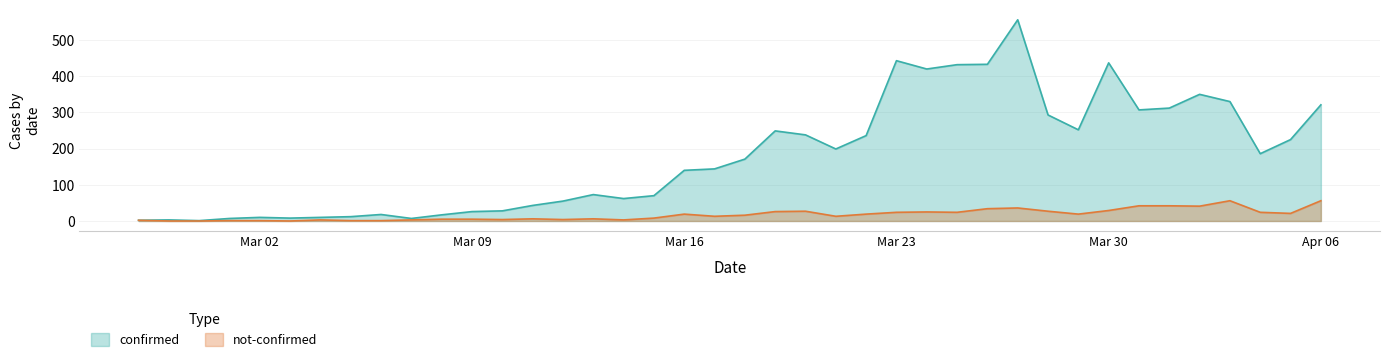

At which label is confirmed closest to 278?

2020-03-28